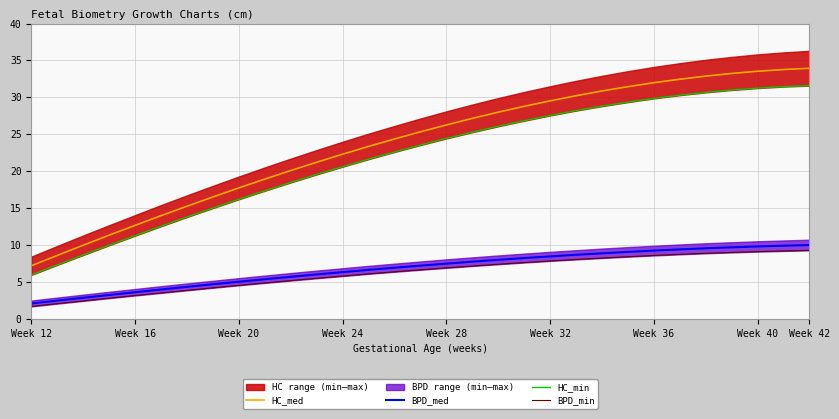

True or false: HC_med and BPD_med intersect in this chart.

False